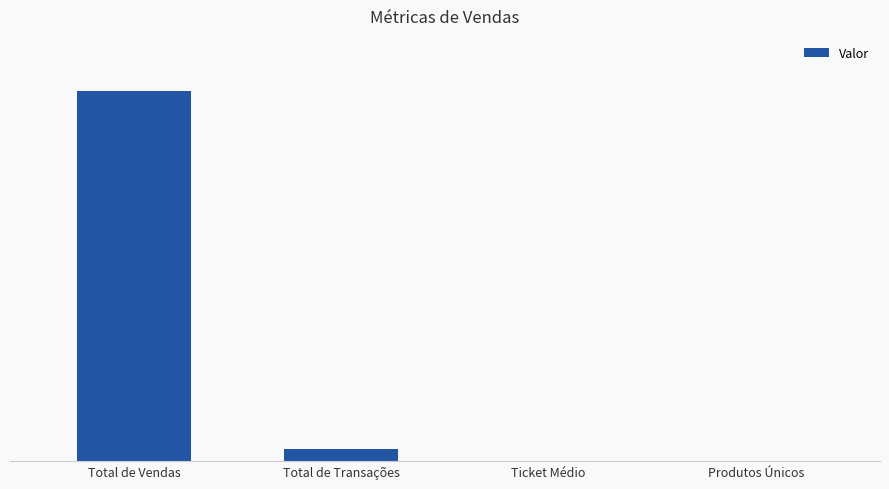

What is the average value?

28958.1